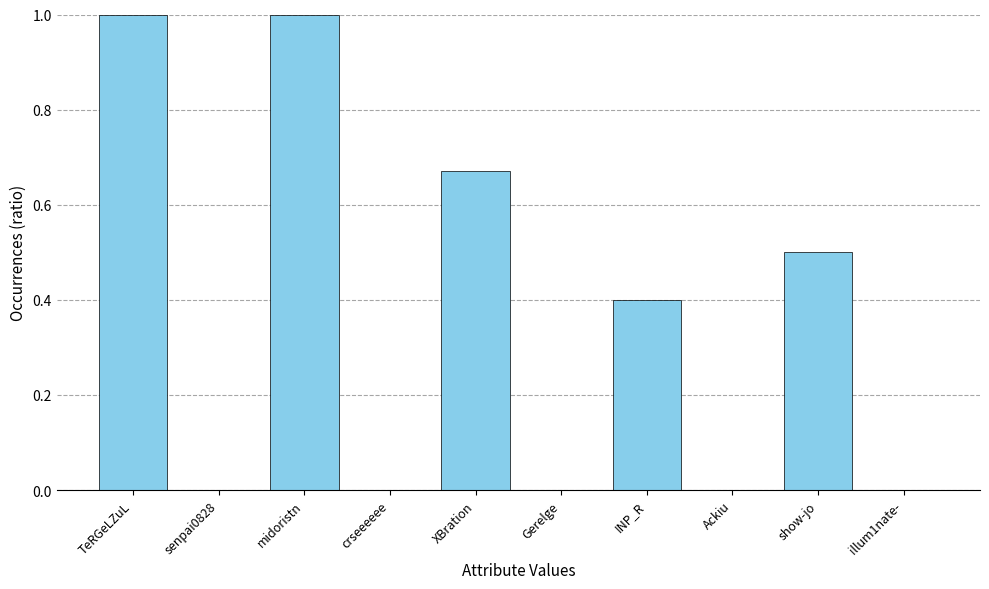

What is the change in value from Ackiu to show-jo?

+0.5